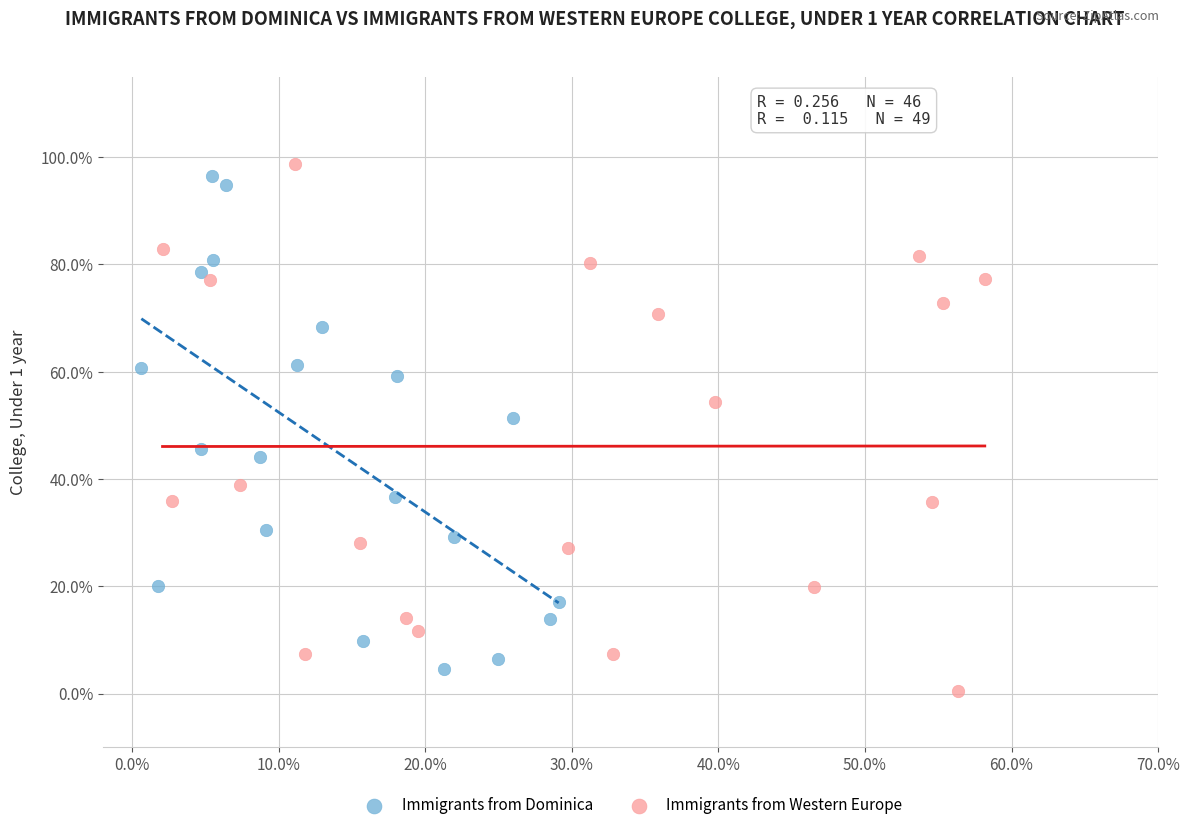

Which series has the widest spread of Y values?

Immigrants from Western Europe